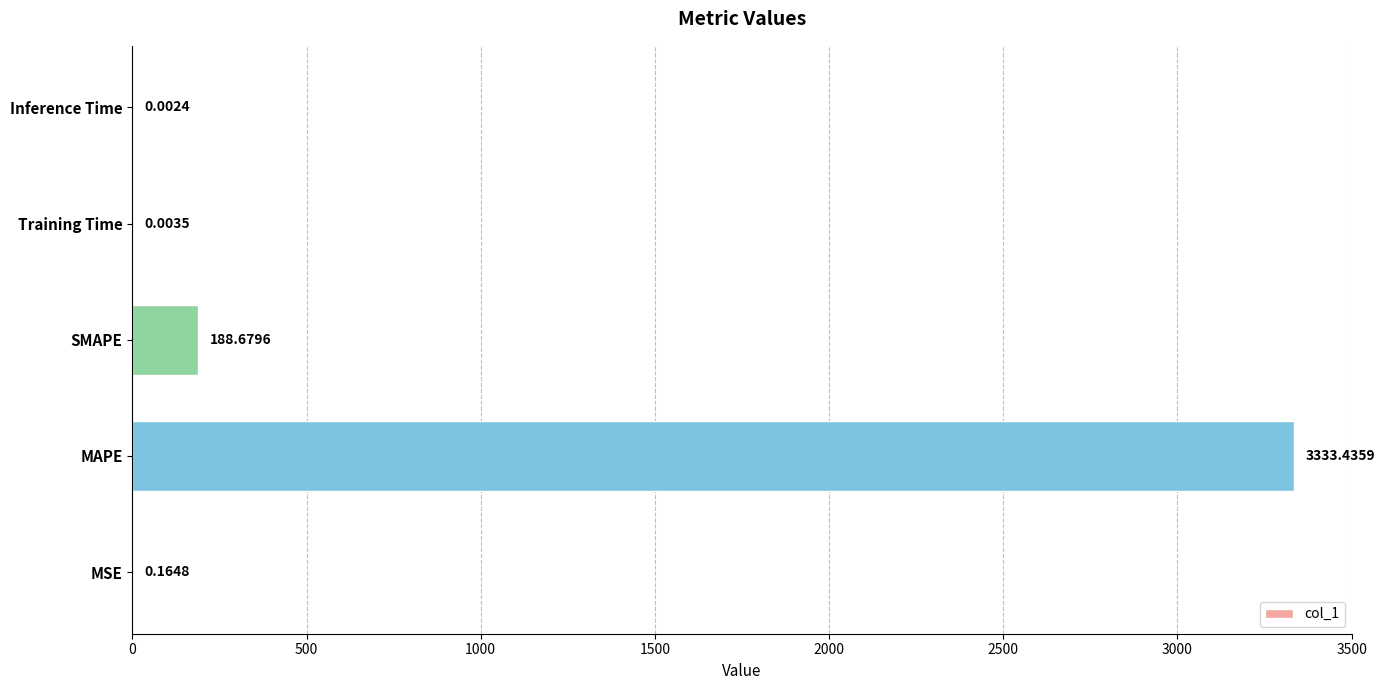

Where is the data nearest to the value 1666?

SMAPE